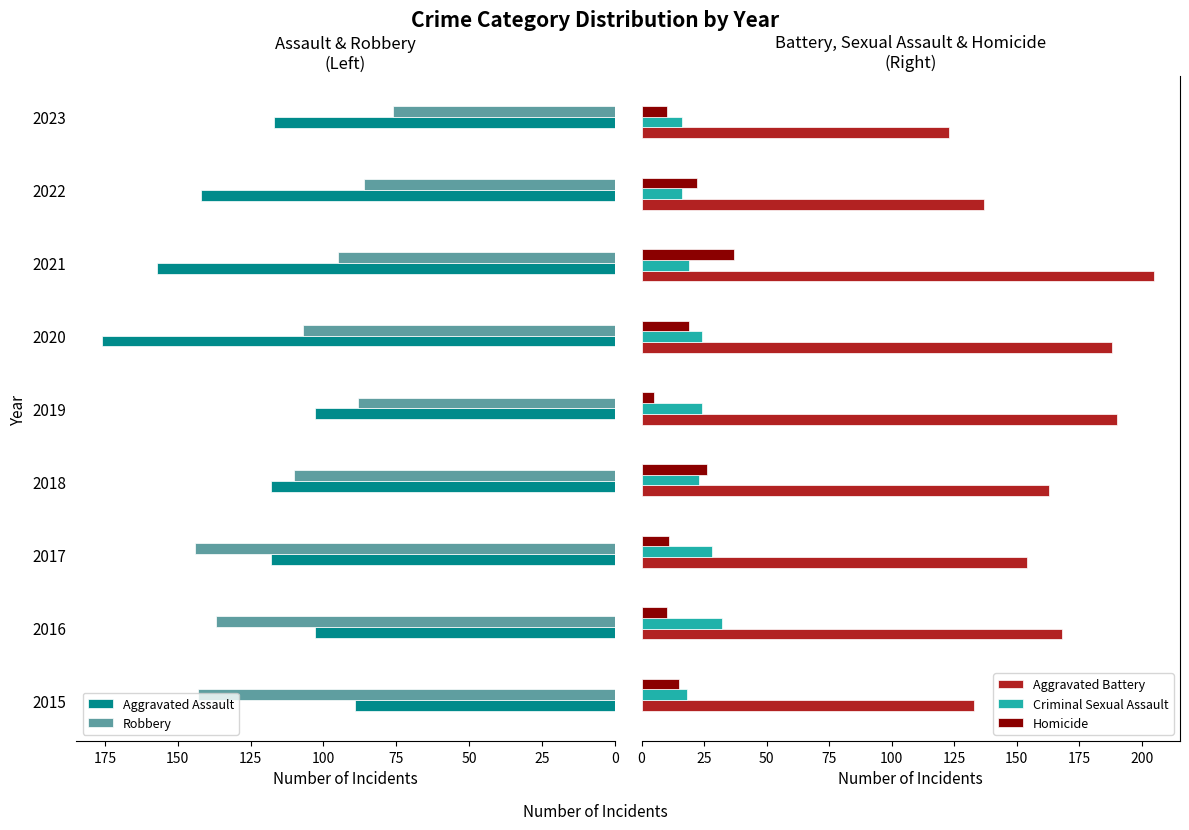

What is the minimum value for Criminal Sexual Assault?

16